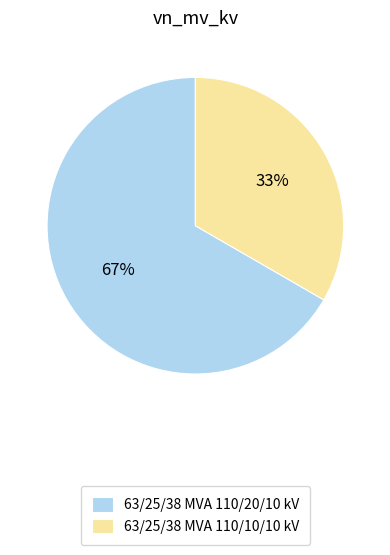

Is it true that 63/25/38 MVA 110/10/10 kV is 23% of the pie?

False